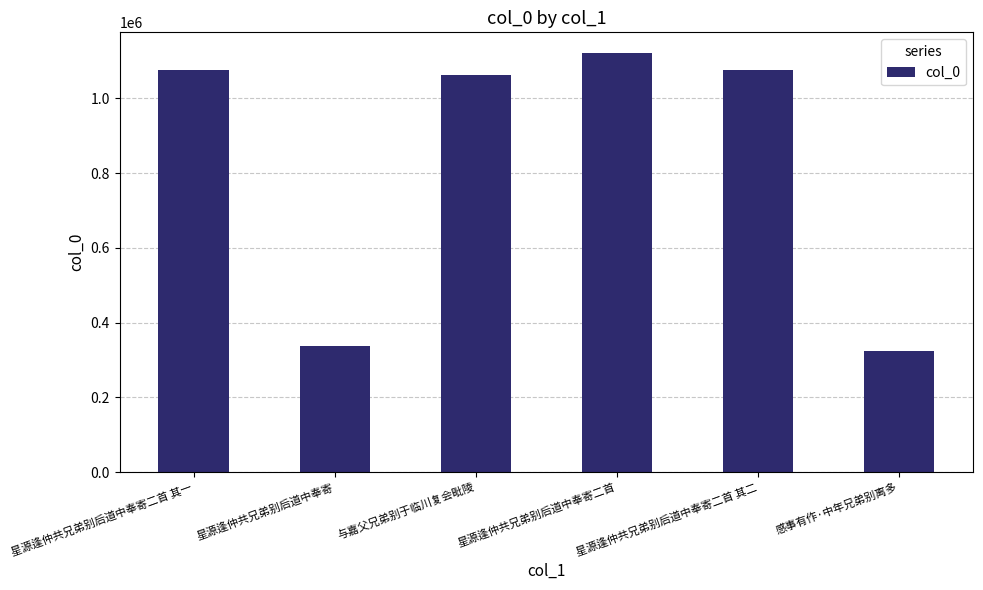

What is the value of the 2nd bar from the left?

336508